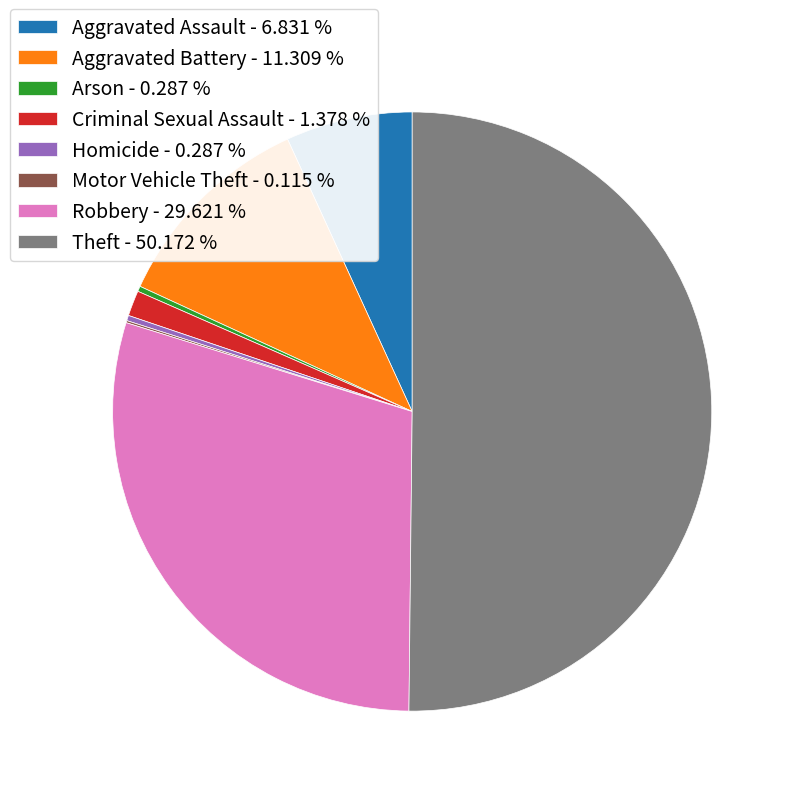

Combined, do Aggravated Assault - 6.831 % and Theft - 50.172 % account for over 50%?

Yes